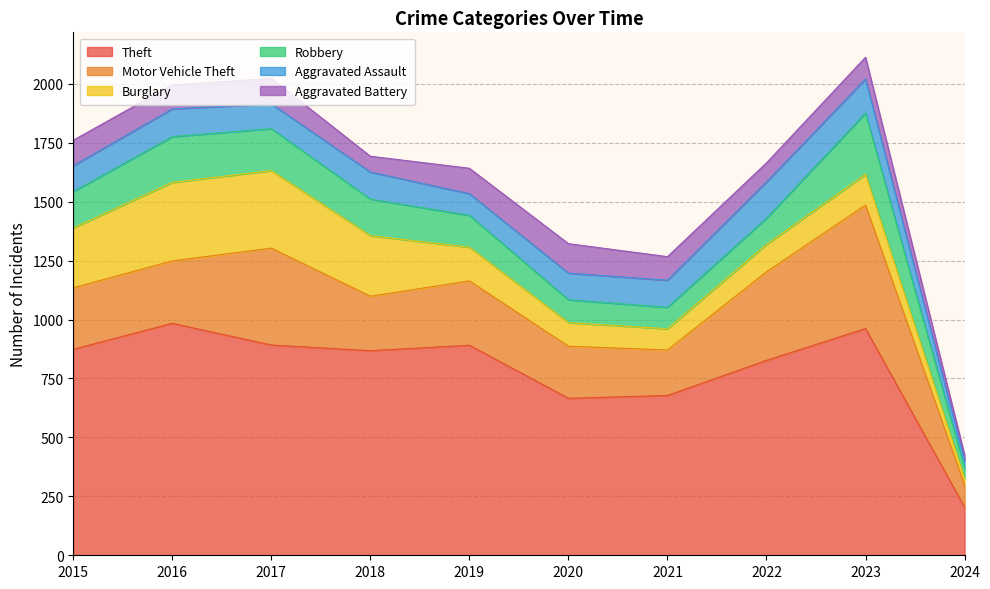

At 2021, list the series in order from smallest to largest.

Burglary, Robbery, Aggravated Battery, Aggravated Assault, Motor Vehicle Theft, Theft